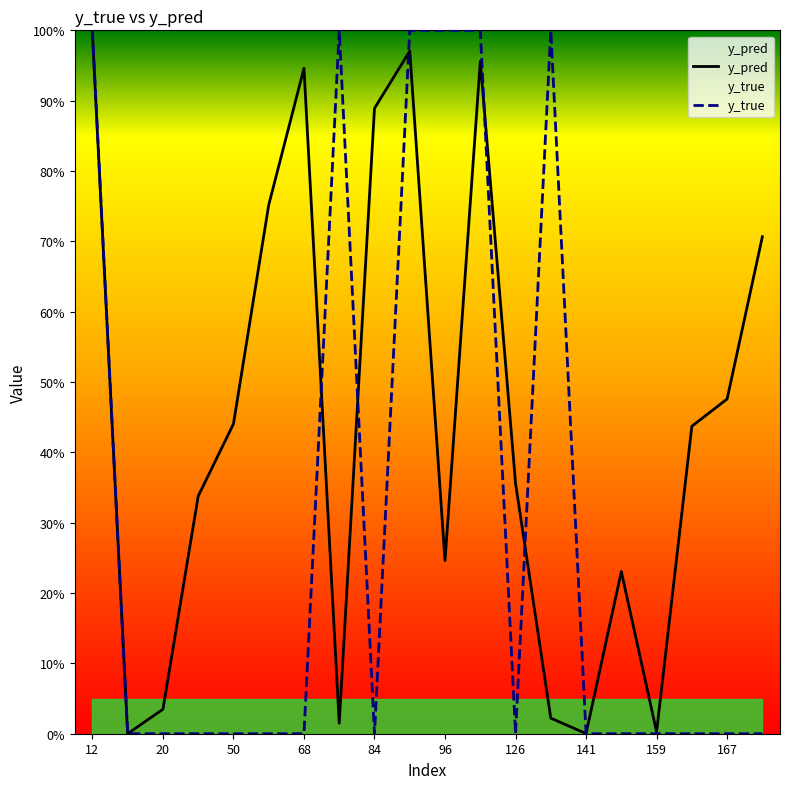

What is the sum of all y_true values?

6.0